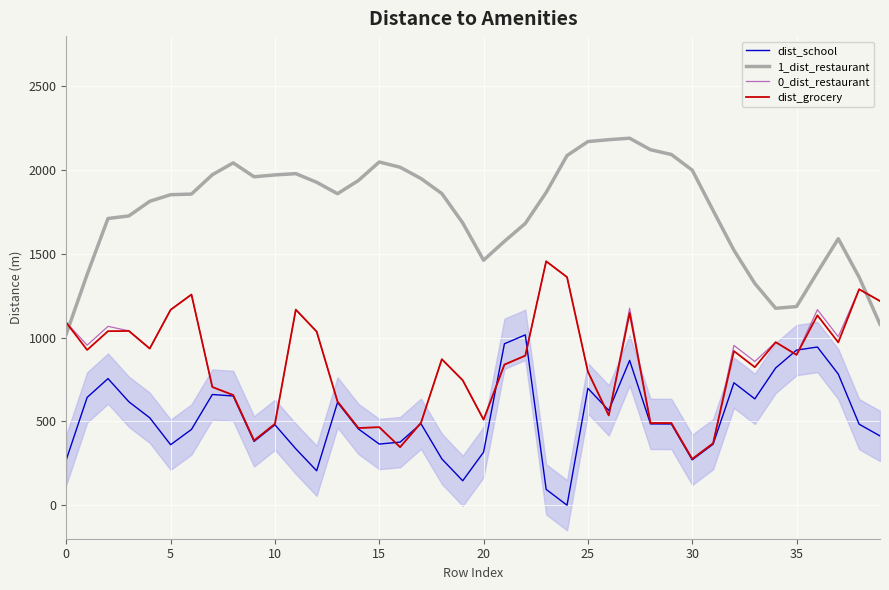

Reading right to left, what are all the values shown in this chart?

dist_school: 413.6	483.6	782.8	944.3	925.8	819.3	634.8	730.9	364.1	270.9	484.8	485.4	864.1	565.9	697.8	0.0	94.5	1016.9	963.6	316.7	145.9	276.5	486.5	376.6	364.9	455.4	613.4	205.6	336.8	480.0	380.8	652.0	660.8	452.3	361.1	521.9	617.4	755.7	643.5	271.6
1_dist_restaurant: 1080.3	1360.9	1590.6	1390.1	1185.8	1175.4	1323.9	1521.6	1759.4	1999.9	2093.4	2121.8	2190.5	2181.8	2170.5	2087.0	1866.8	1681.9	1575.1	1462.4	1685.1	1860.3	1950.0	2017.3	2048.6	1938.1	1859.3	1927.7	1979.0	1971.3	1960.4	2043.4	1972.6	1857.2	1853.5	1814.0	1726.7	1711.4	1377.4	1022.3
0_dist_restaurant: 1219.6	1289.7	1005.7	1167.2	897.6	973.2	857.8	953.9	369.5	276.3	490.2	490.8	1176.0	536.0	797.0	1362.3	1456.8	892.6	839.4	510.8	745.7	871.5	491.9	346.8	465.8	460.9	618.9	1036.3	1167.5	485.4	386.2	657.4	705.5	1258.3	1167.2	935.8	1040.9	1067.5	955.3	1090.7
dist_grocery: 1218.7	1288.8	971.9	1133.4	897.6	973.2	823.9	920.1	369.5	276.3	490.2	490.8	1147.4	536.0	797.0	1361.4	1455.8	892.6	839.4	510.8	745.7	871.5	491.9	346.8	465.8	460.9	618.9	1036.3	1167.5	485.4	386.2	657.4	705.5	1257.4	1166.2	934.9	1040.0	1038.9	926.8	1089.8